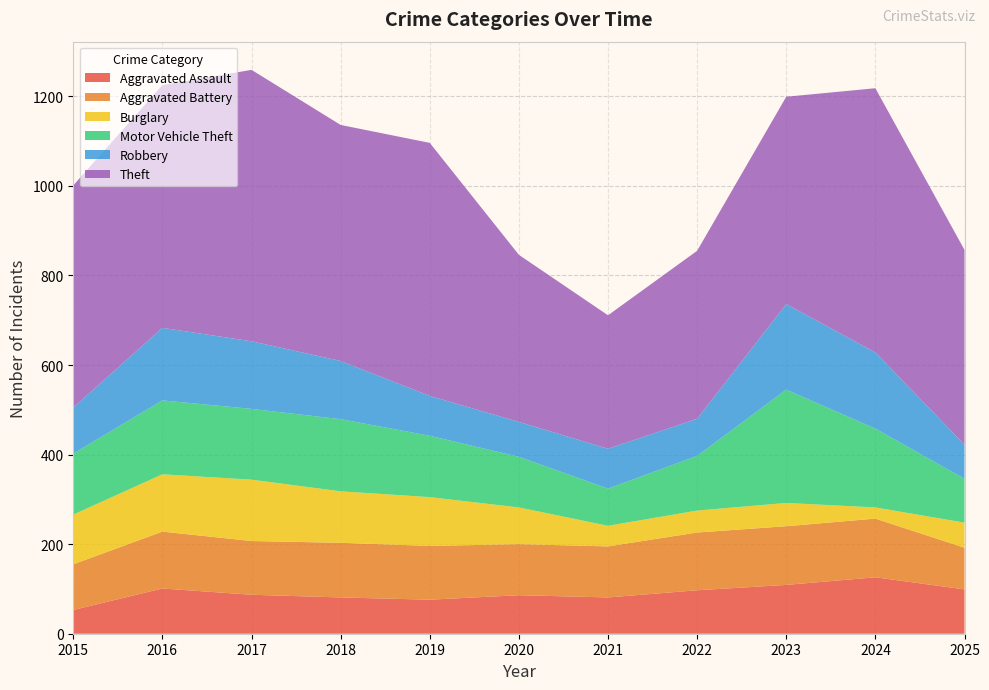

Reading left to right, extract all data points from this chart.

Aggravated Assault: 2015=53	2016=101	2017=87	2018=81	2019=76	2020=86	2021=81	2022=97	2023=109	2024=126	2025=99
Aggravated Battery: 2015=102	2016=127	2017=120	2018=122	2019=120	2020=114	2021=114	2022=129	2023=131	2024=131	2025=93
Burglary: 2015=111	2016=128	2017=137	2018=115	2019=109	2020=82	2021=46	2022=49	2023=52	2024=25	2025=56
Motor Vehicle Theft: 2015=136	2016=165	2017=158	2018=161	2019=137	2020=113	2021=83	2022=122	2023=253	2024=176	2025=98
Robbery: 2015=103	2016=162	2017=151	2018=130	2019=89	2020=78	2021=89	2022=83	2023=191	2024=170	2025=76
Theft: 2015=496	2016=542	2017=606	2018=527	2019=565	2020=373	2021=298	2022=375	2023=463	2024=590	2025=435